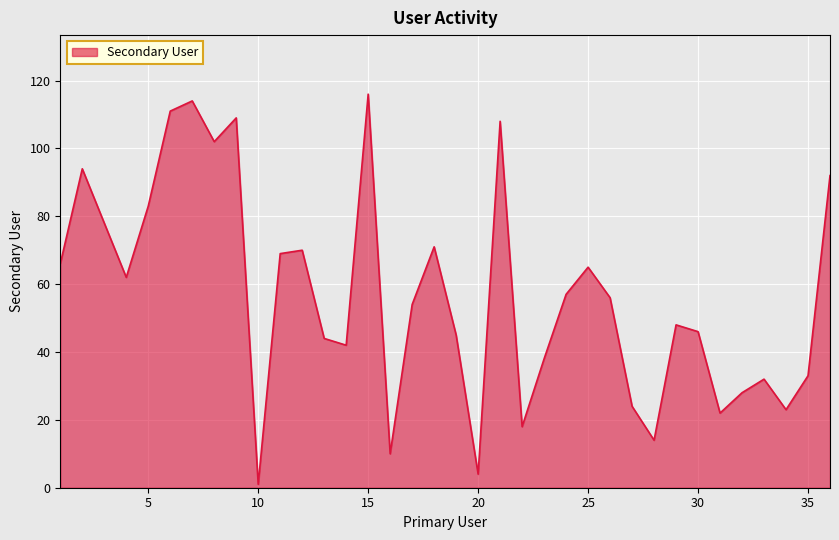

What is the maximum value shown in the chart?

116